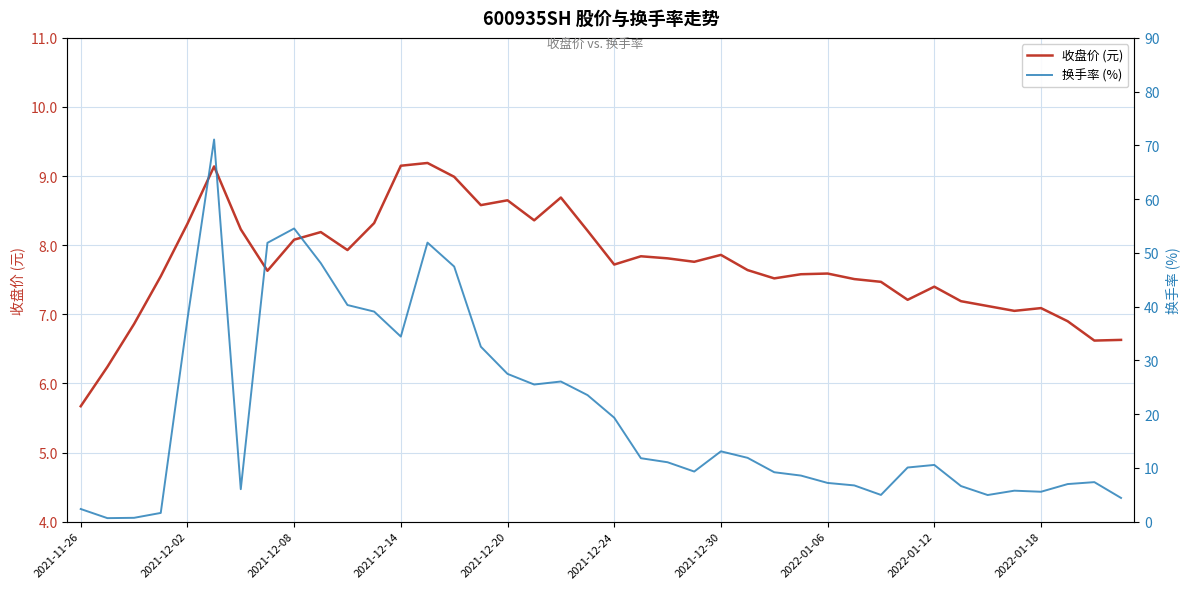

Which category has the lowest value in the 收盘价 (元) series?

2021-11-26